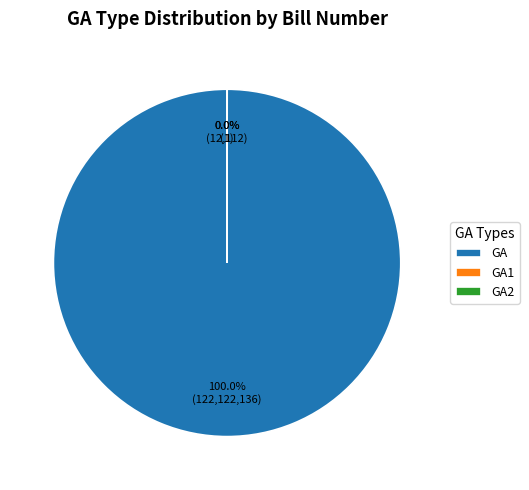

Which category accounts for the majority?

GA